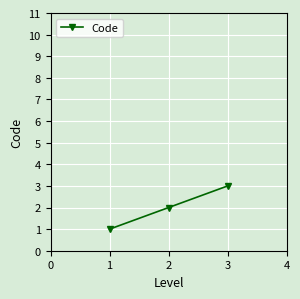

What is the minimum value shown in the chart?

1